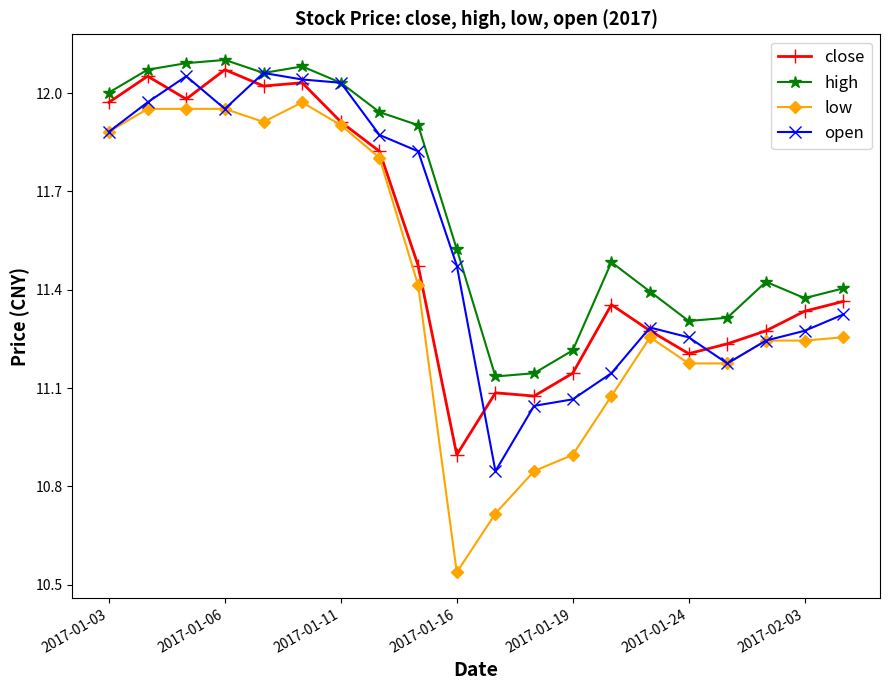

True or false: high has more than 1 points higher than both neighbors.

True